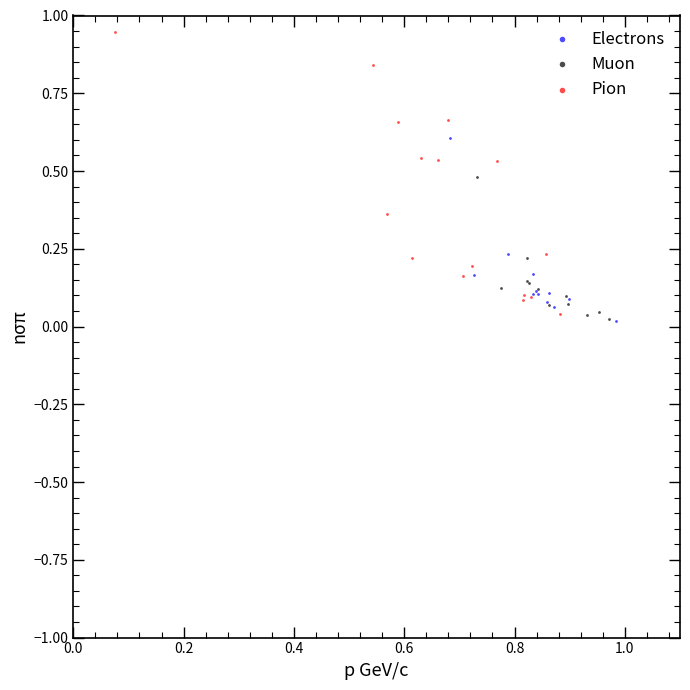

Which series has the widest spread of Y values?

Pion